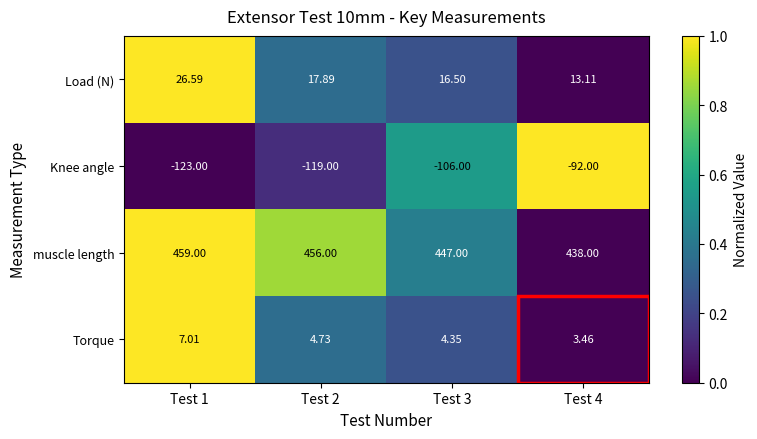

Which series has the largest total across all categories?

muscle length